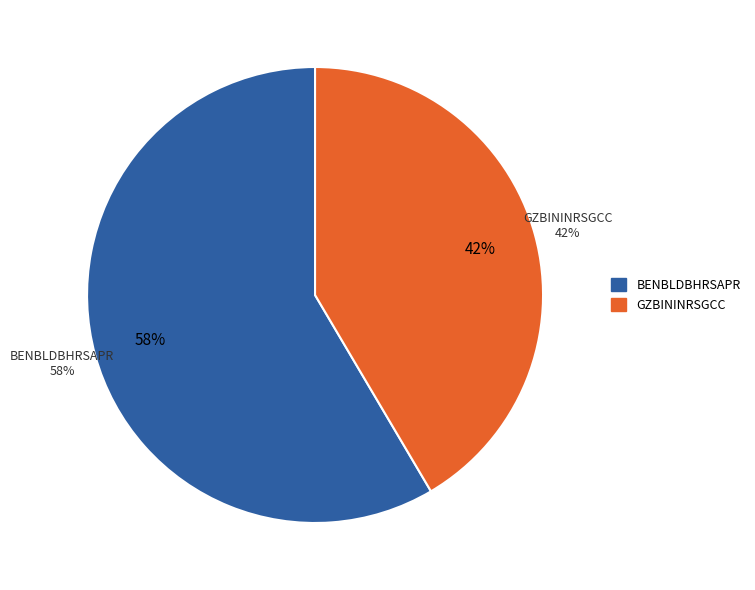

What portion of the pie excludes GZBININRSGCC?

58.5%